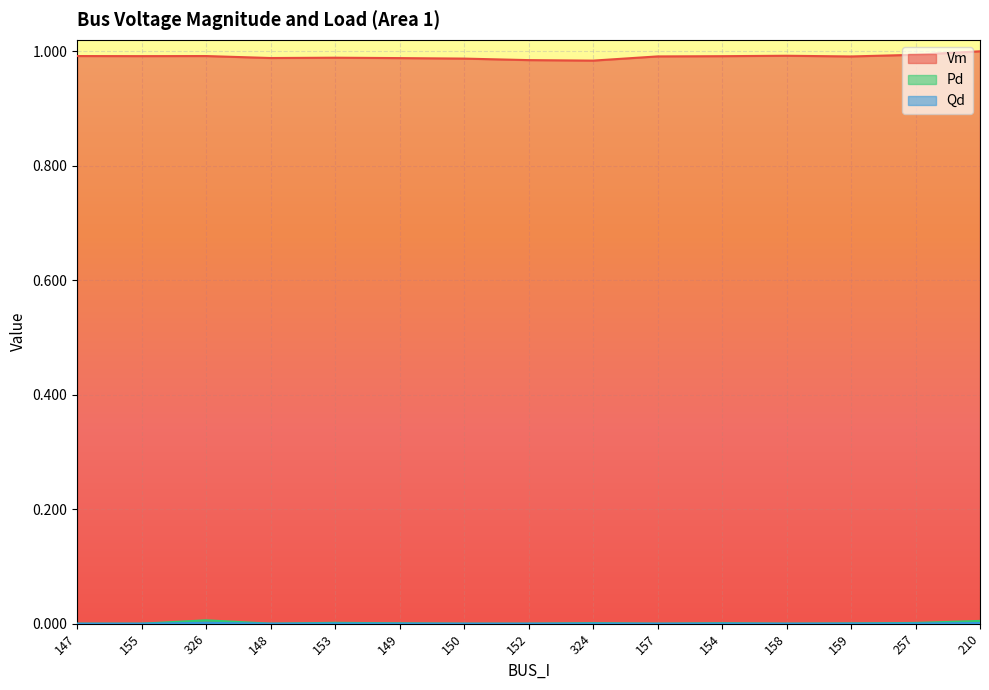

What is the label of the 7th point from the right?

324